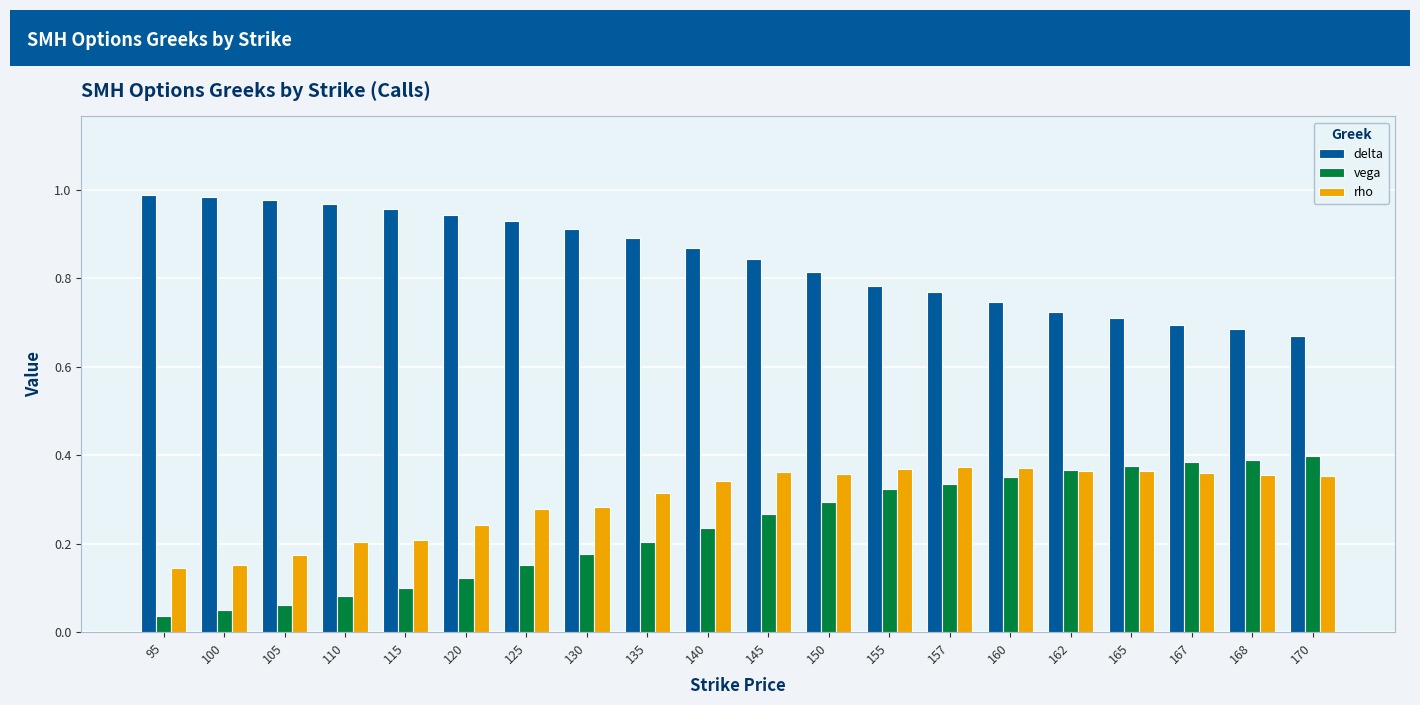

What is the total value across all series at 155?

1.5